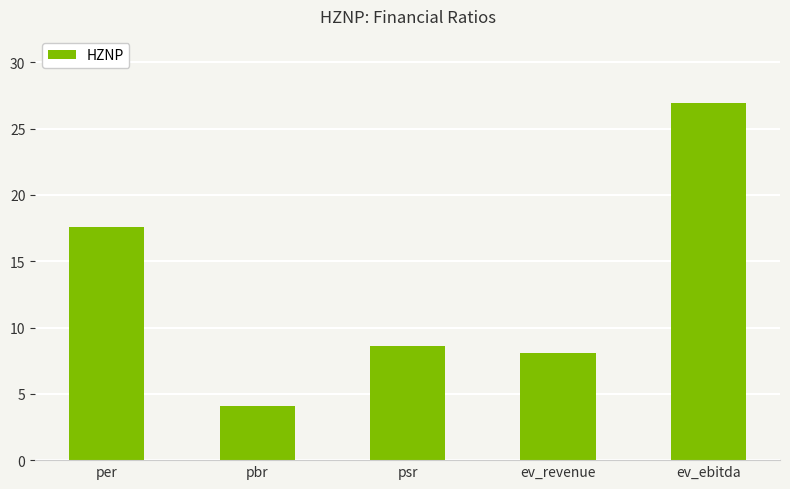

List the labels in order of value, largest first.

ev_ebitda, per, psr, ev_revenue, pbr